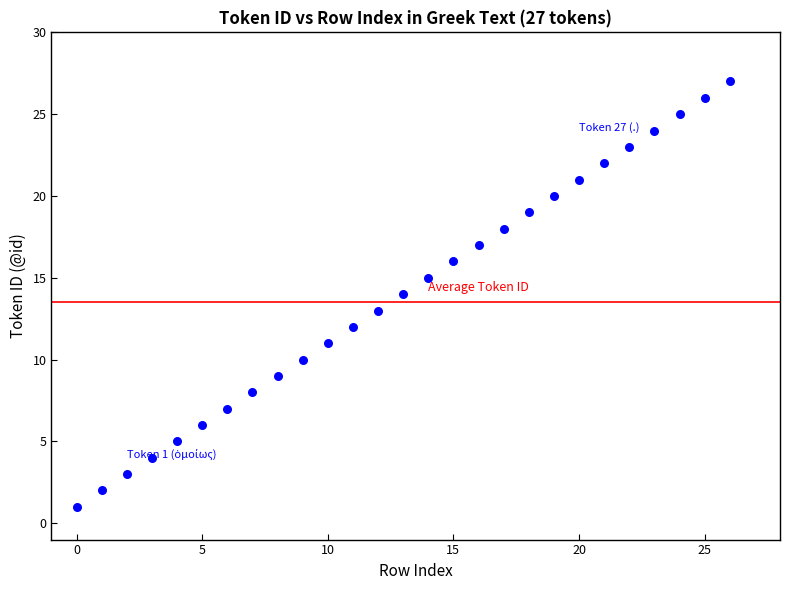

What is the range of Y values (max minus min)?

26